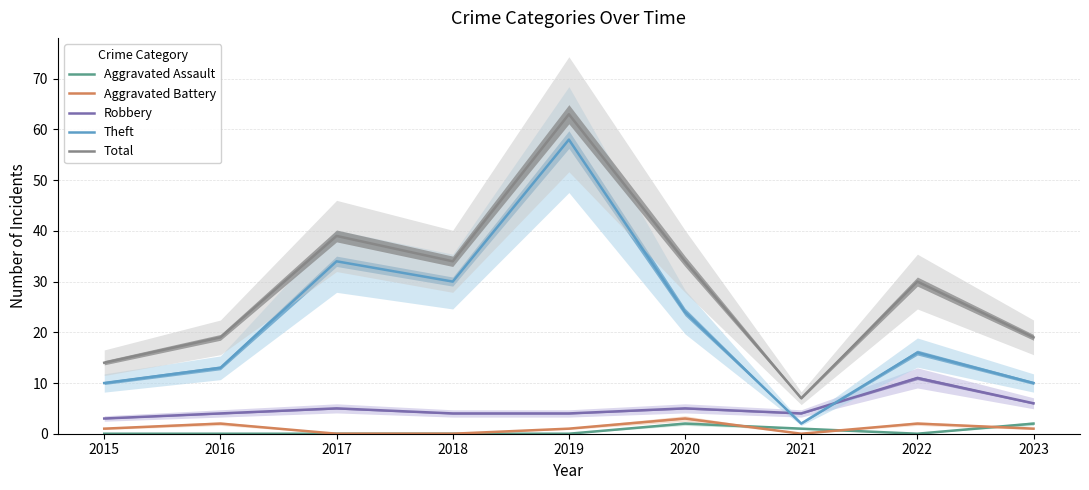

Which category has the lowest value in the Aggravated Battery series?

2017